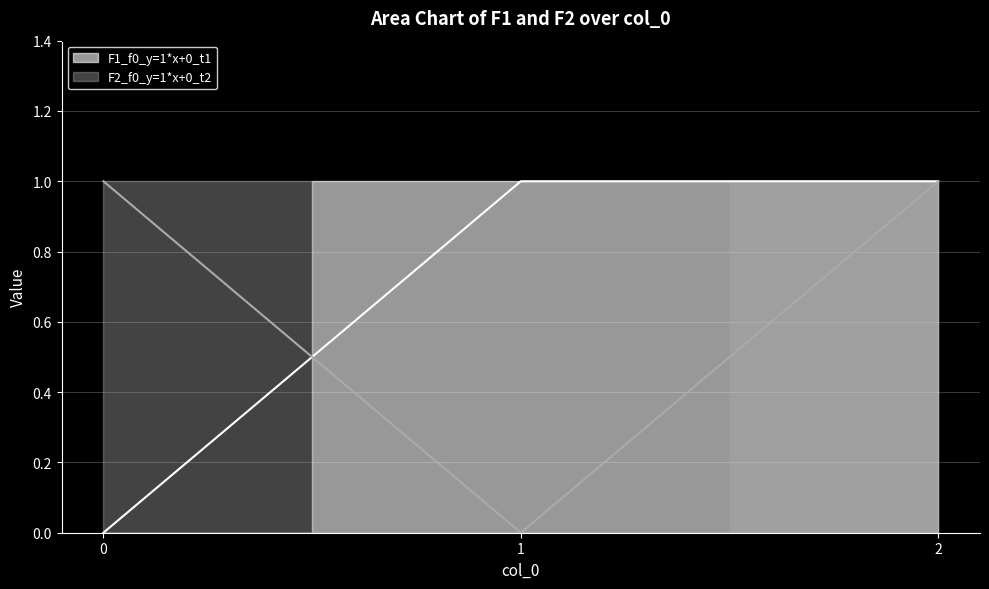

The value of F2_f0_y=1*x+0_t2 at 0 is 1. True or false?

False